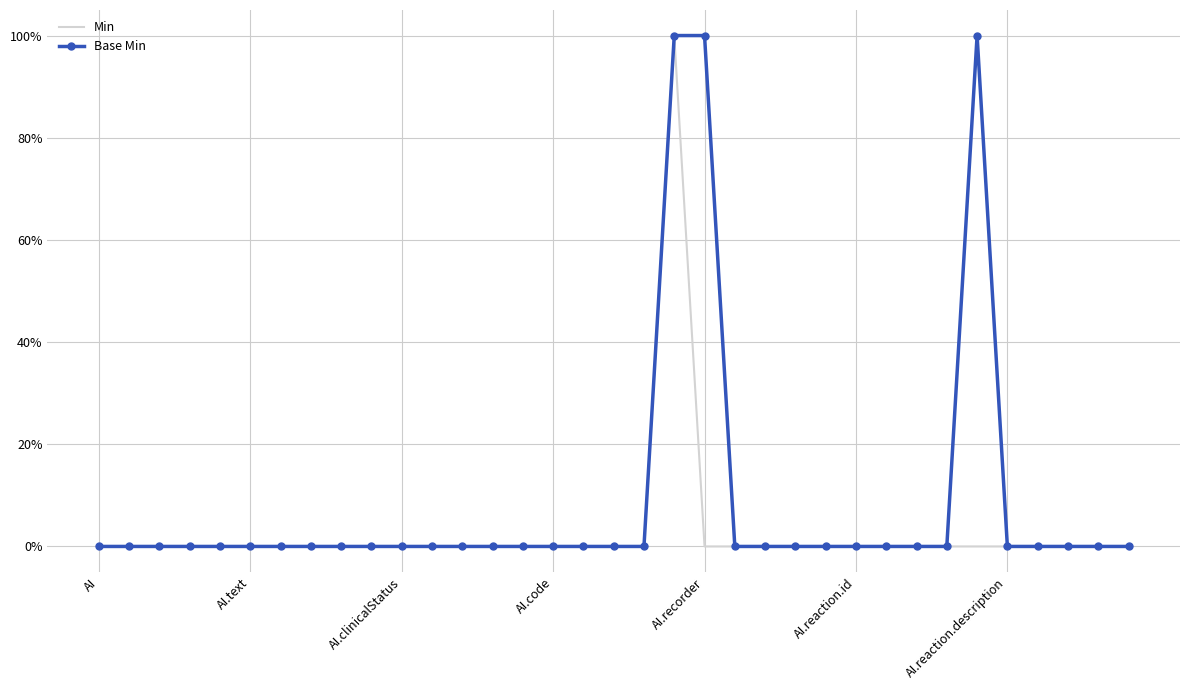

True or false: Base Min has more than 2 interior local peaks.

False